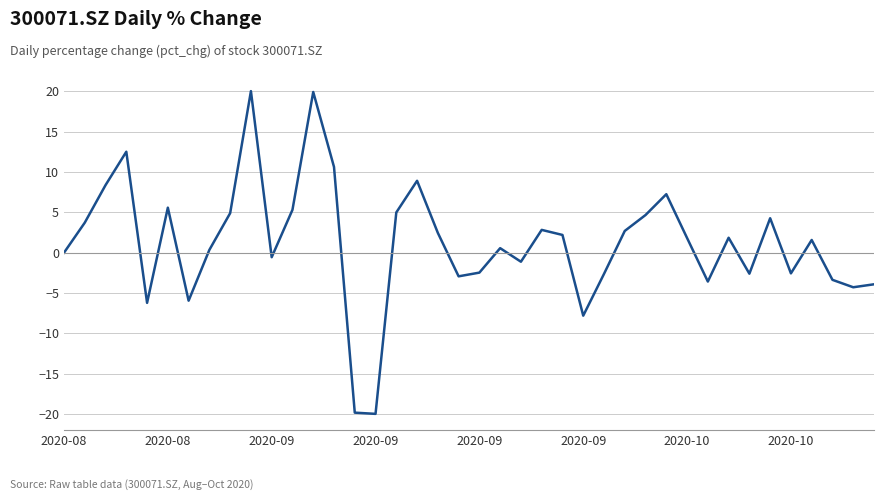

How many lines are shown in the chart?

1